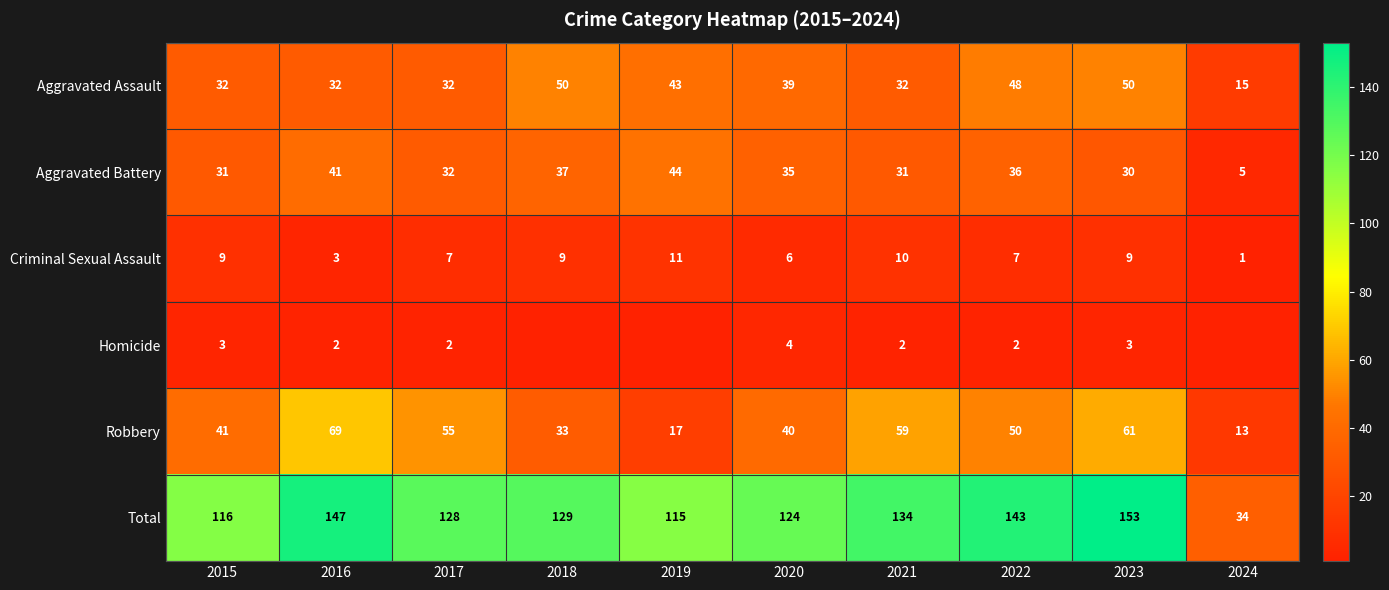

Rank the categories by Homicide value from lowest to highest.

2018, 2019, 2024, 2016, 2017, 2021, 2022, 2015, 2023, 2020